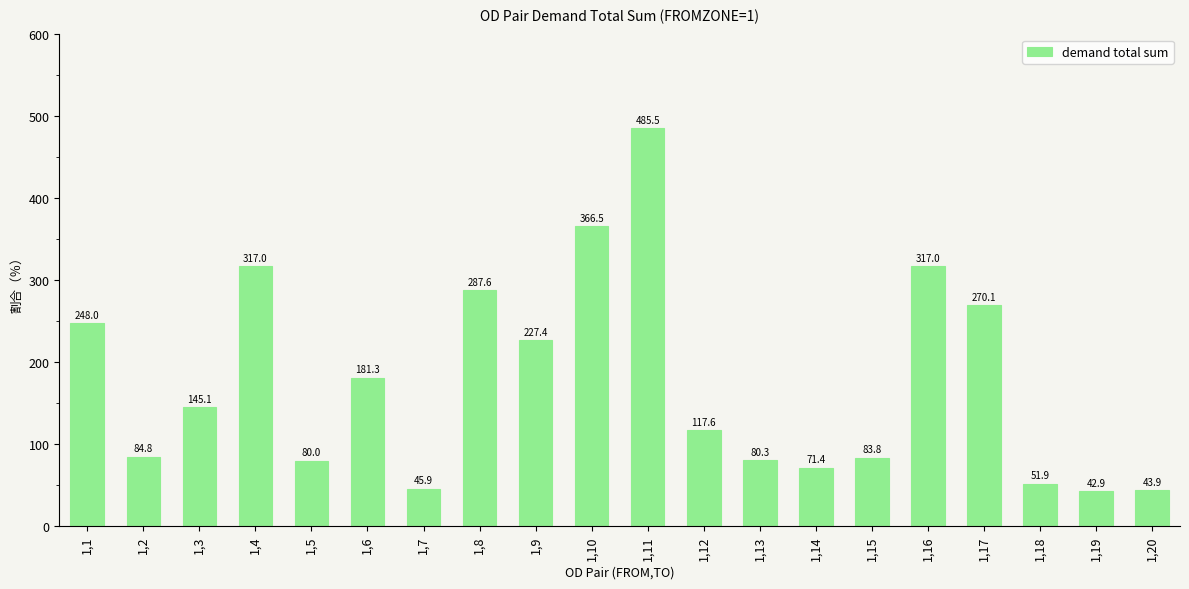

Which label corresponds to the largest value in the chart?

1,11